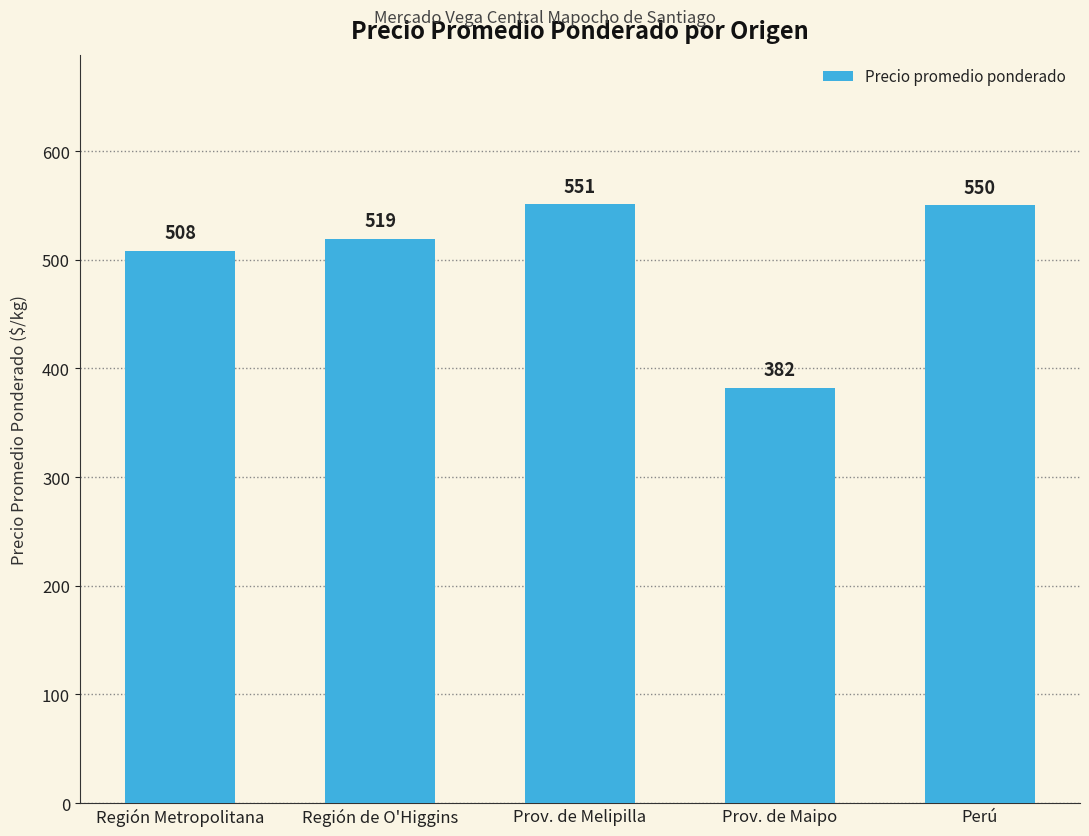

Reading right to left, extract all data points from this chart.

Perú=550	Prov. de Maipo=382	Prov. de Melipilla=551	Región de O'Higgins=519	Región Metropolitana=508